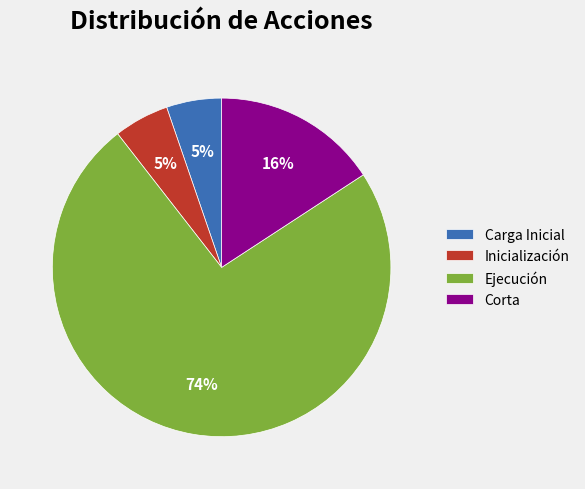

Which has a higher value, Ejecución or Inicialización?

Ejecución